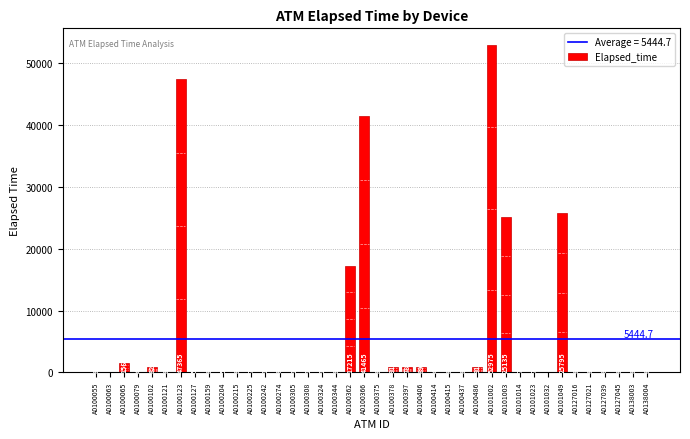

What is the change in value from A0100079 to A0100362?

+17170